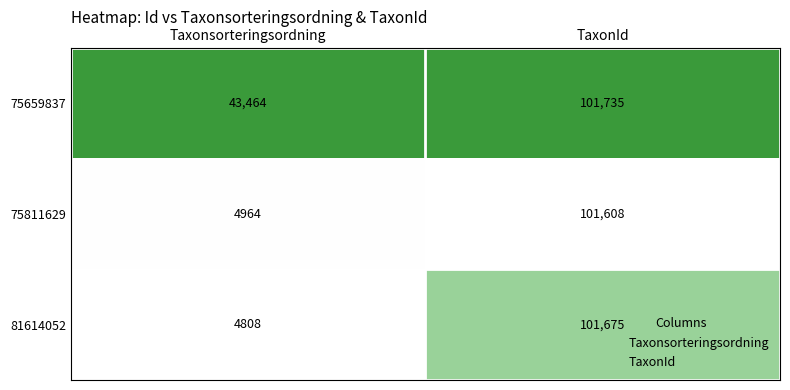

Which series has the largest total across all categories?

75659837